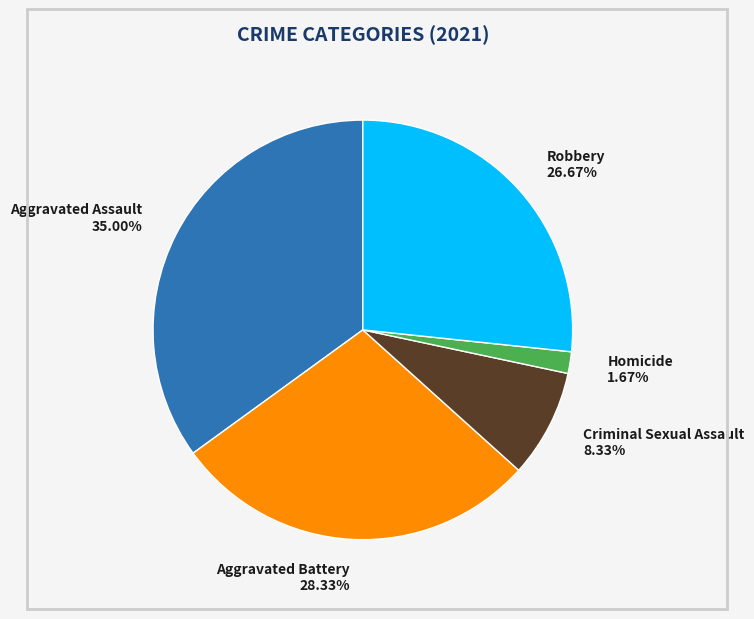

What is the ratio of the value at Robbery to the value at Aggravated Battery?

0.9